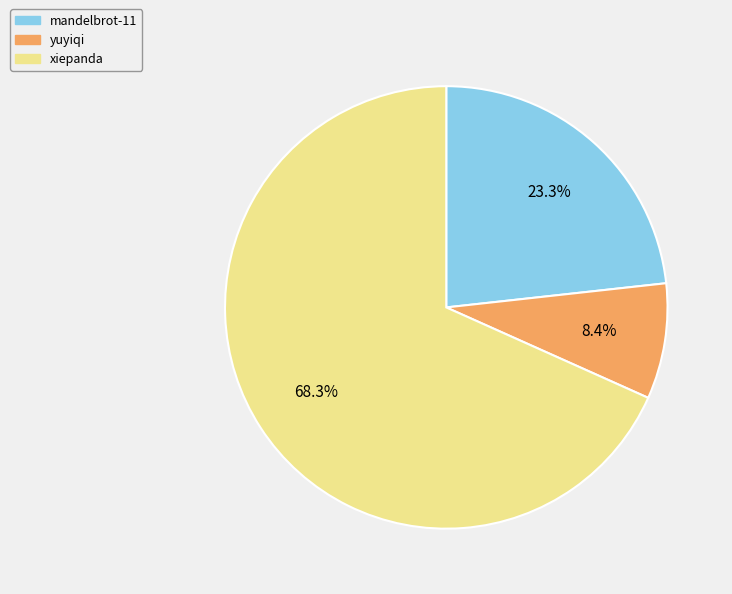

Which slice is the smallest?

yuyiqi